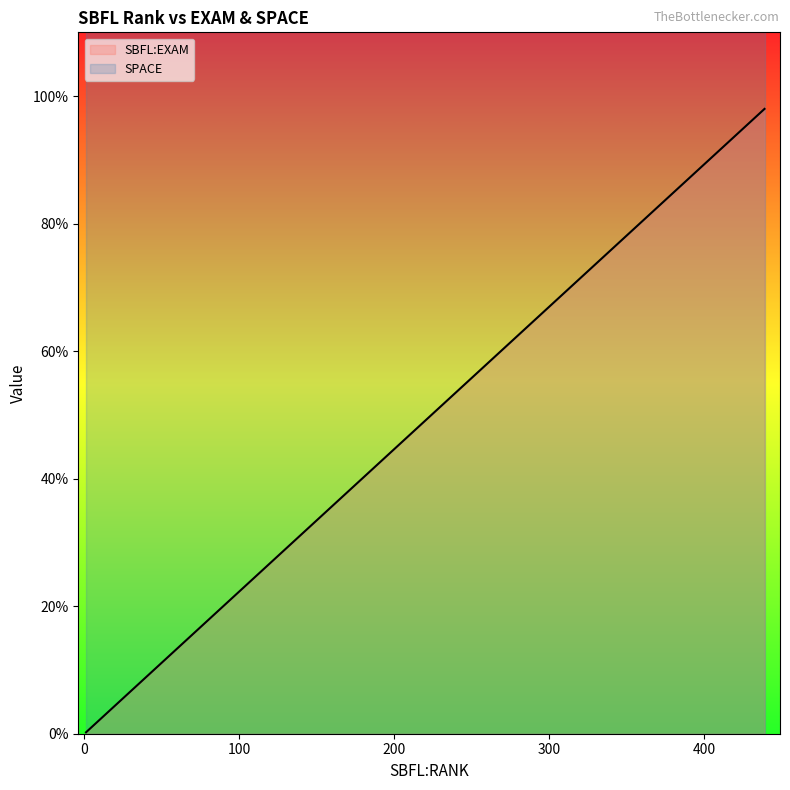

How many distinct data groups are displayed?

2